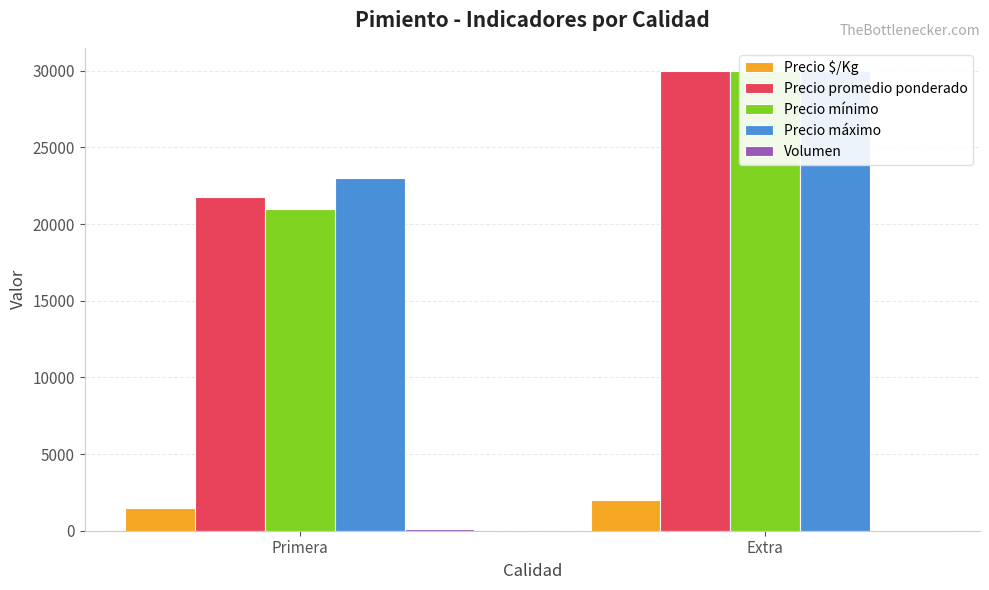

The Volumen series shows 40 at Extra. True or false?

True